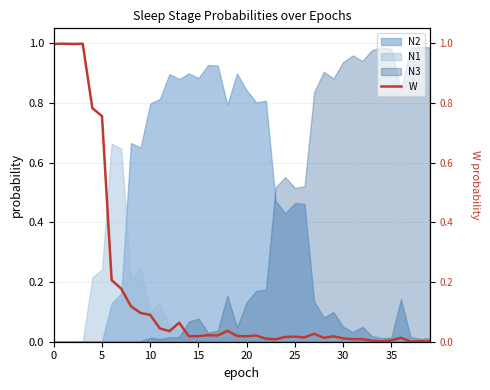

Where is the data nearest to the value 0?

37